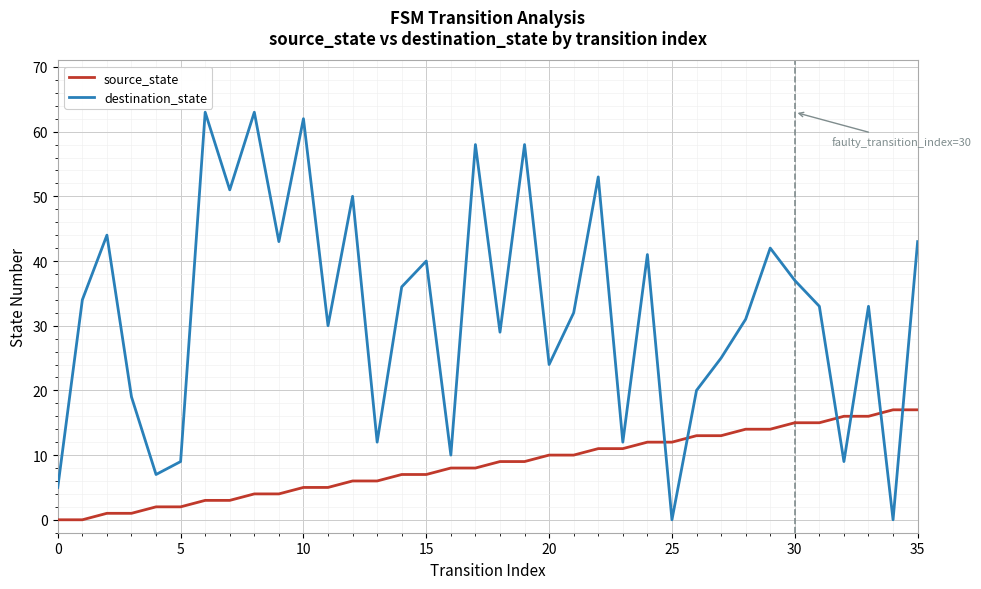

After their last crossing, which series has the higher values: source_state or destination_state?

destination_state